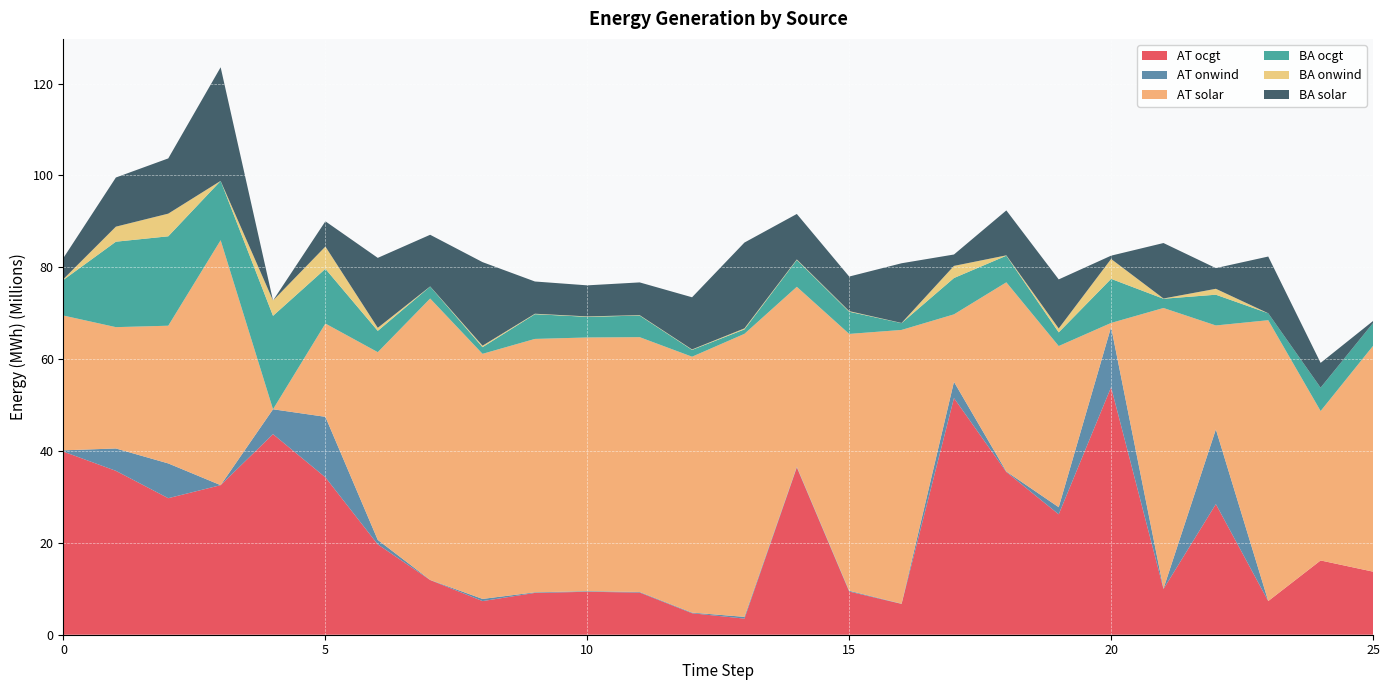

Reading right to left, transcribe all the data shown in this chart.

AT ocgt: 25=13733557.0	24=16169587.4	23=7329407.6	22=28433506.3	21=9961633.8	20=53888446.8	19=26214479.6	18=35423959.4	17=51520136.3	16=6708742.2	15=9396477.2	14=36415696.6	13=3509822.6	12=4674459.0	11=9183681.3	10=9349437.8	9=9104202.0	8=7321482.4	7=11905740.6	6=19666435.5	5=34265620.5	4=43667274.9	3=32560792.8	2=29725907.2	1=35680773.7	0=39856561.9
AT onwind: 25=37.0	24=2.5	23=12.2	22=16277559.8	21=78087.4	20=13093870.1	19=1546079.0	18=111630.4	17=3537583.2	16=47018.3	15=174478.4	14=159272.3	13=379953.9	12=137559.2	11=118531.5	10=126653.8	9=126223.0	8=472541.6	7=30723.8	6=976236.6	5=13172444.2	4=5413870.5	3=0.0	2=7567486.1	1=4868138.3	0=286383.1
AT solar: 25=49138414.6	24=32532676.0	23=61141285.0	22=22616037.7	21=61091675.3	20=893940.3	19=35088081.1	18=41186175.7	17=14685730.8	16=59598269.7	15=55915048.5	14=39170123.0	13=61611455.0	12=55714588.4	11=55477086.8	10=55234067.6	9=55166690.7	8=53357617.8	7=61256696.5	6=40872380.4	5=20304237.3	4=0.0	3=53327171.4	2=29976975.8	1=26411209.1	0=29339270.6
BA ocgt: 25=4973201.0	24=5087036.3	23=1515557.7	22=6692965.5	21=2013180.4	20=9598194.5	19=2975297.4	18=5790719.5	17=7909537.8	16=1484413.3	15=4830056.5	14=5842661.8	13=969256.6	12=1487126.2	11=4697864.7	10=4496737.2	9=5385370.9	8=1452091.6	7=2611159.4	6=4638573.0	5=11915351.4	4=20343636.3	3=12911898.7	2=19466763.9	1=18601320.9	0=7770074.1
BA onwind: 25=25.4	24=1.8	23=6.7	22=1287399.3	21=53334.7	20=4327785.4	19=852367.8	18=78025.0	17=2640516.3	16=30967.0	15=133646.8	14=112713.6	13=219122.8	12=95195.9	11=91058.5	10=93551.0	9=97648.7	8=315937.1	7=22725.1	6=658558.0	5=4846982.1	4=3332718.6	3=0.0	2=4933393.0	1=3273695.1	0=198727.4
BA solar: 25=446165.5	24=5393438.8	23=12345831.6	22=4507064.6	21=12074195.8	20=719904.7	19=10676507.8	18=9782698.3	17=2480964.5	16=12999369.4	15=7524147.5	14=9900174.8	13=18685064.6	12=11354721.6	11=7132831.2	10=6759231.1	9=7018047.1	8=18195708.0	7=11243750.7	6=15228698.0	5=5497562.2	4=0.0	3=24737300.3	2=12025179.0	1=10700298.1	0=4603774.5